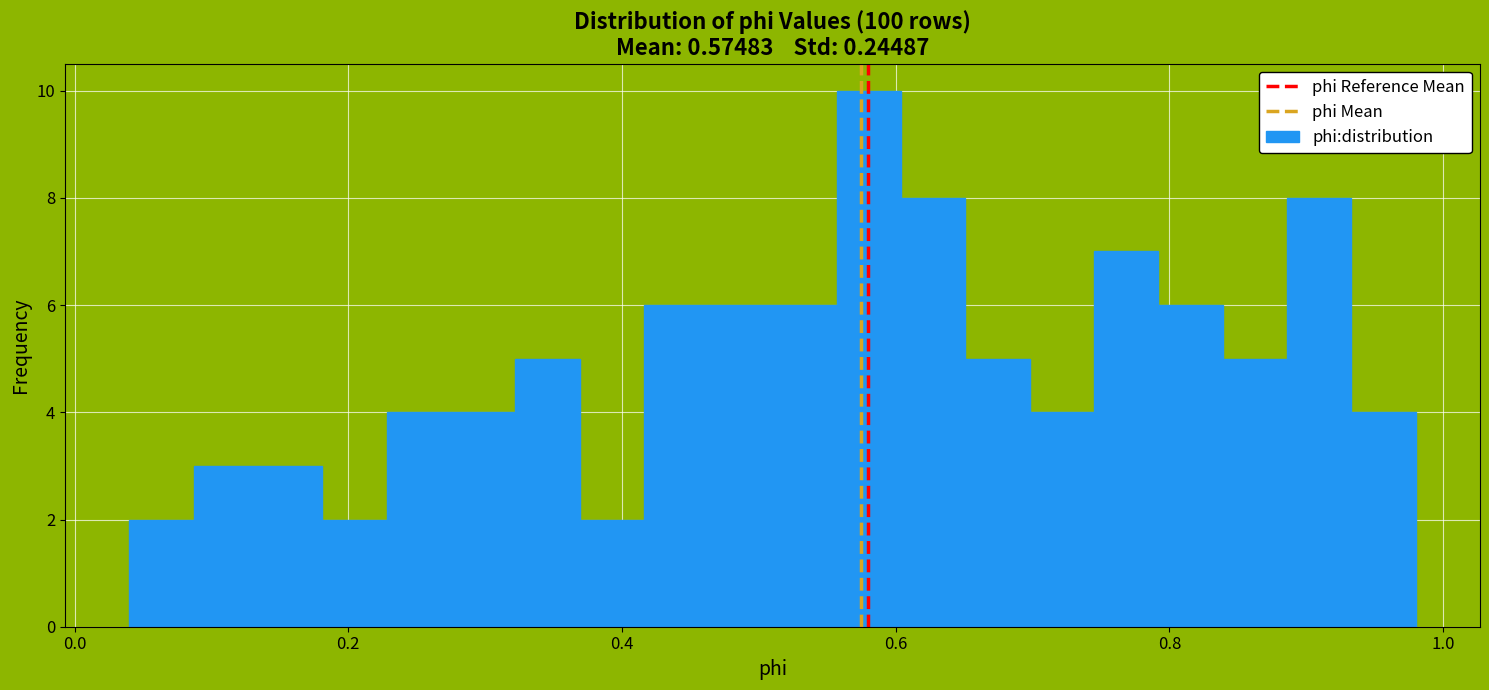

Read against the x-axis, roughly where is the centre of the tallest bar?

0.58